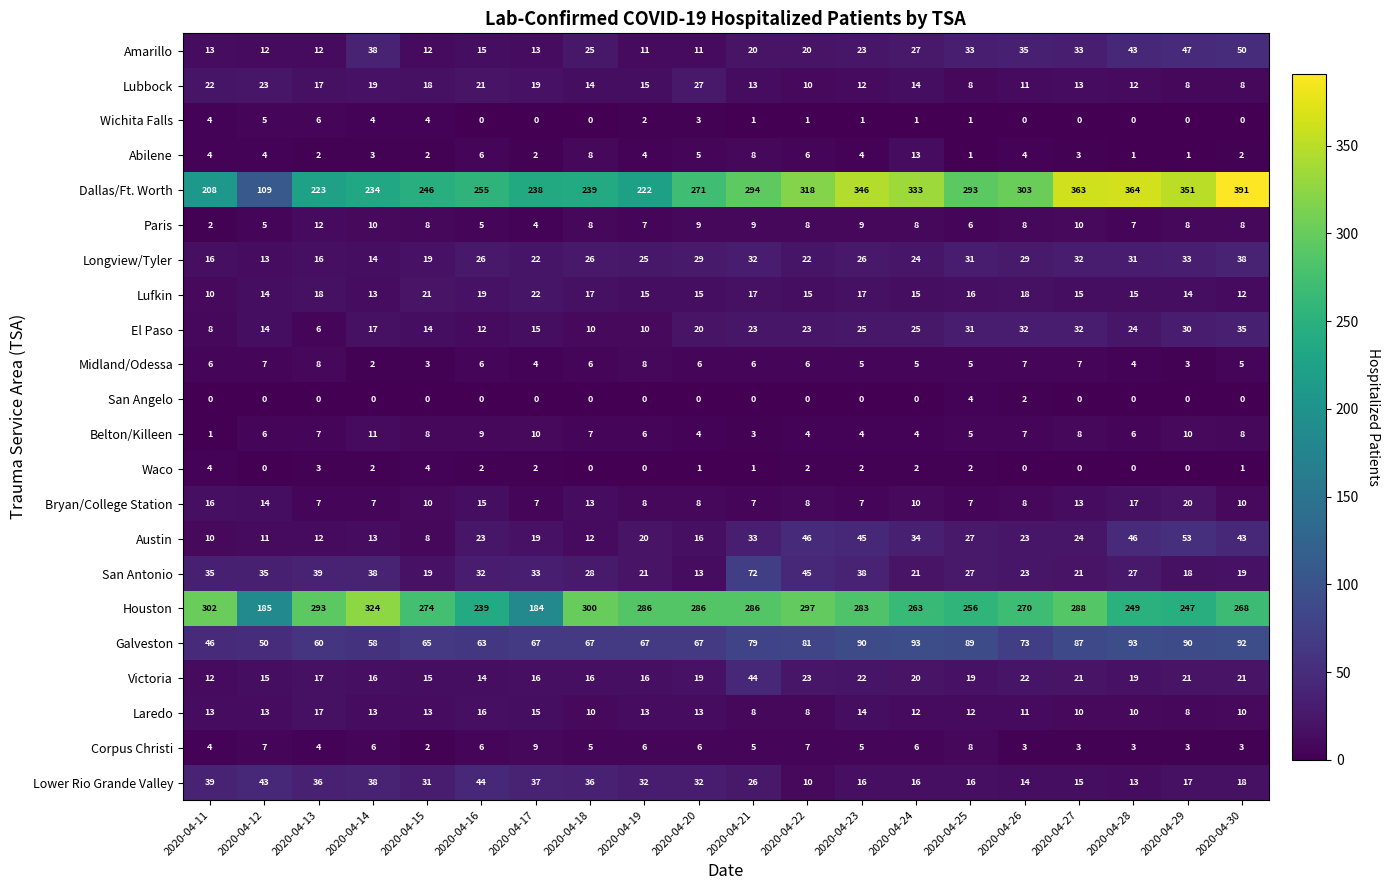

What is the sum of all Waco values?

28